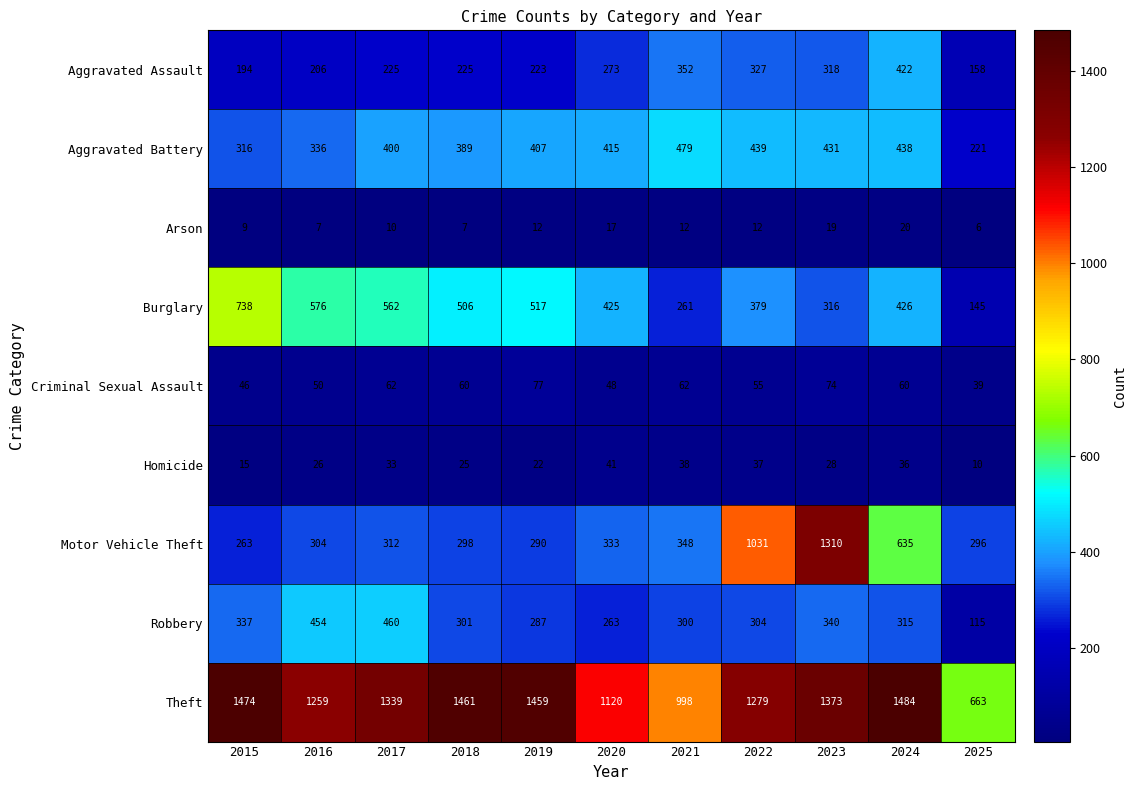

What is the sum of all Criminal Sexual Assault values?

633